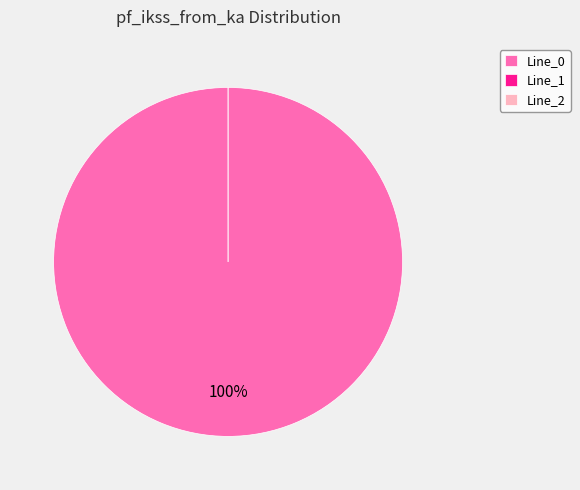

What is the smallest slice in the pie chart?

Line_1